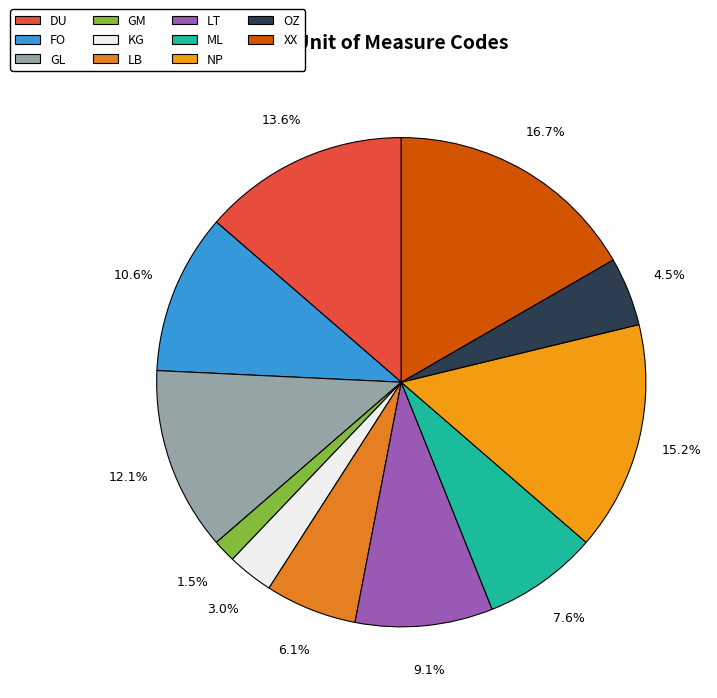

Rank the categories by value from lowest to highest.

GM, KG, OZ, LB, ML, LT, FO, GL, DU, NP, XX